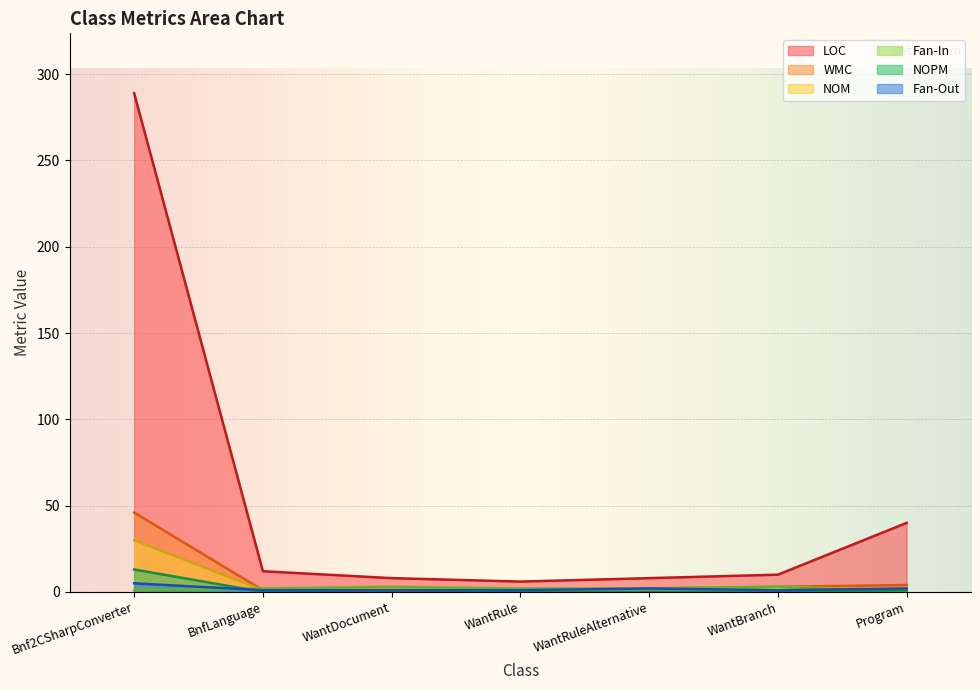

True or false: NOM and WMC cross at least once.

False